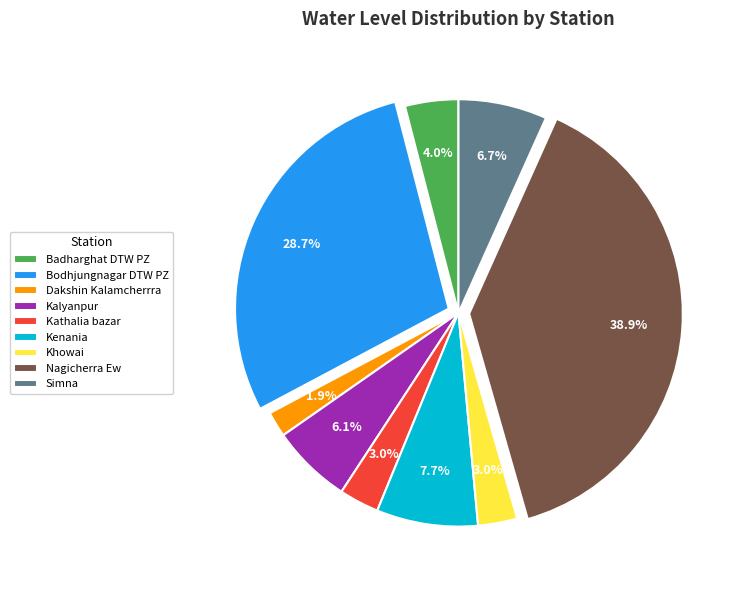

Does any single category account for the majority?

No